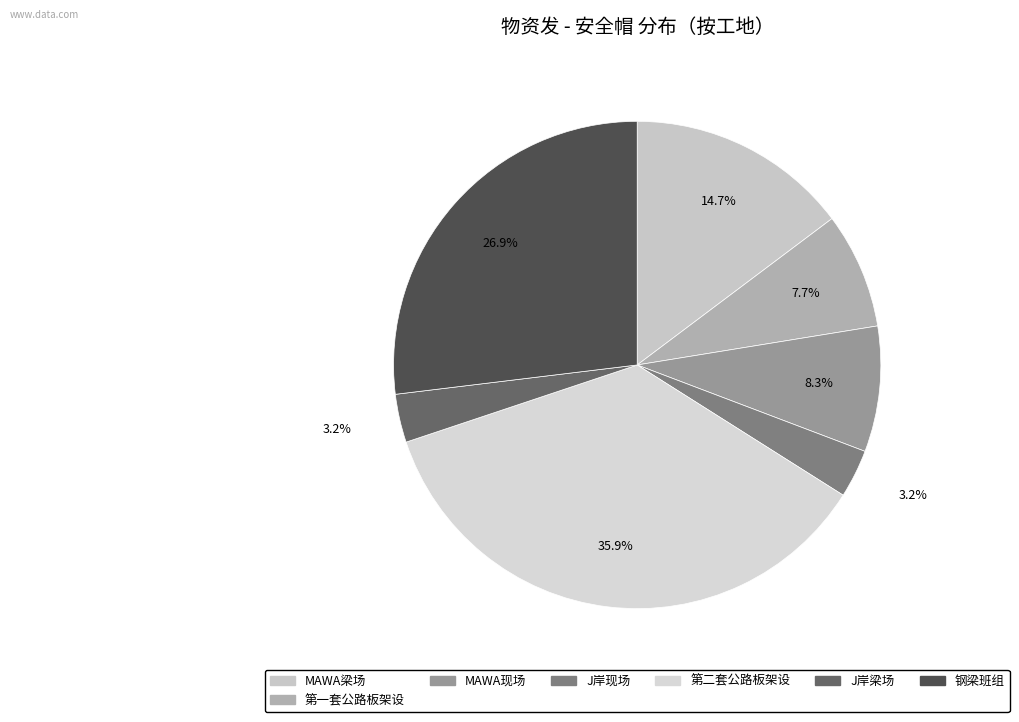

Count the number of slices in the pie.

7